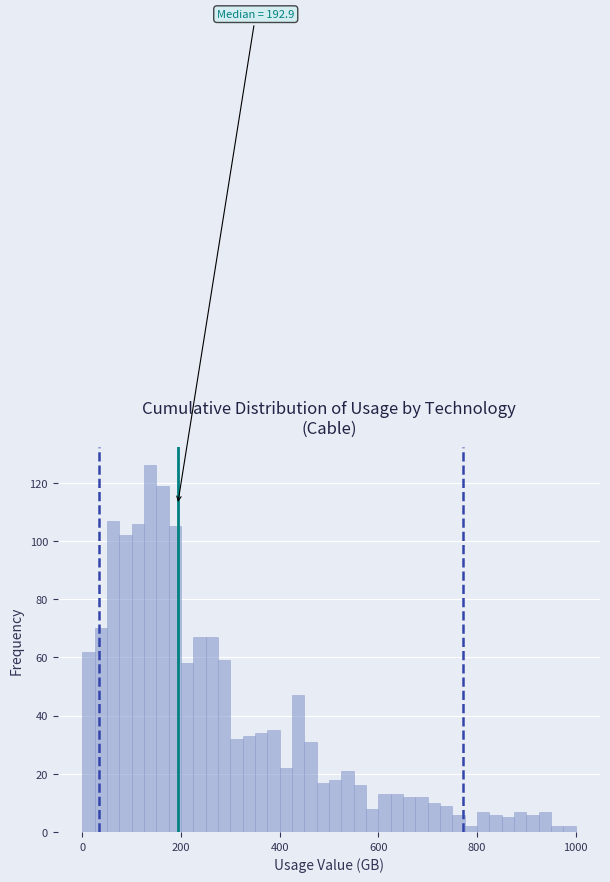

Read against the x-axis, roughly where is the centre of the tallest bar?

140